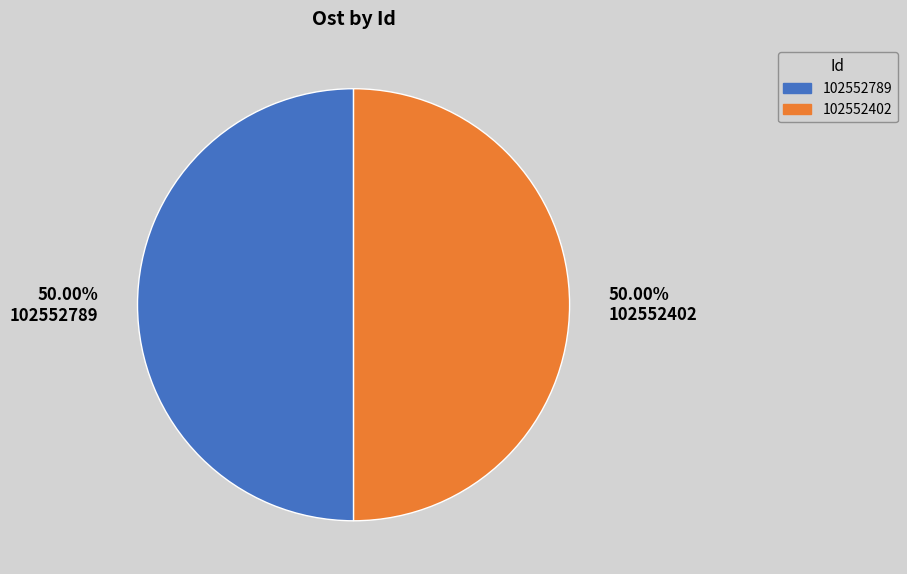

What percentage do 102552789 and 102552402 together represent?

100.0%